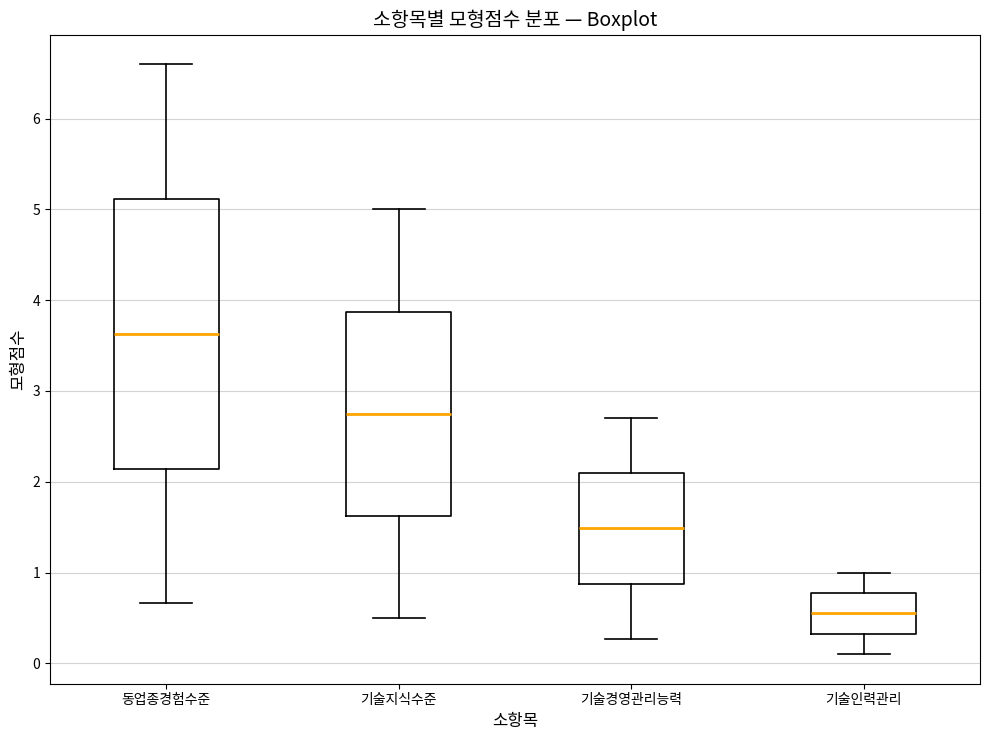

Where does the lower whisker of the box for 기술인력관리 end on the y-axis? The values are not printed on the chart, so give them approximately, as read against the axis.

0.1